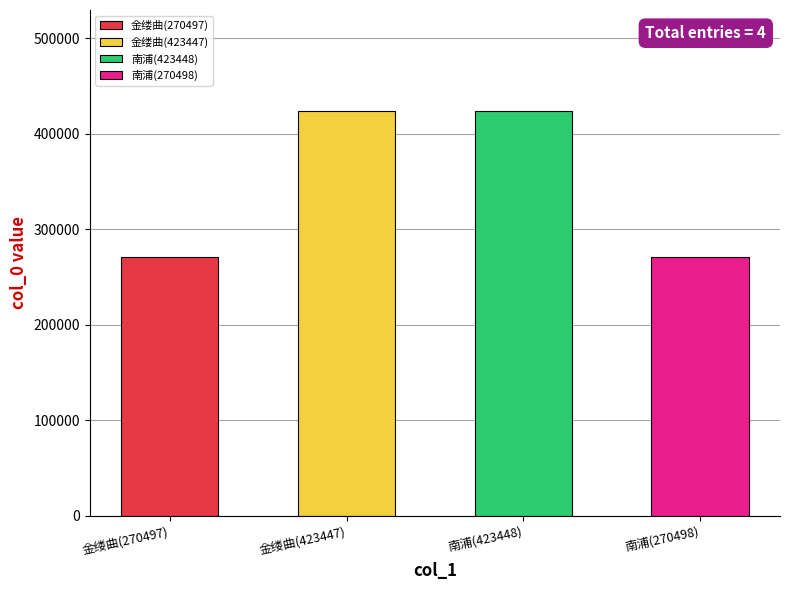

List the labels in order of value, smallest first.

金缕曲(270497), 南浦(270498), 金缕曲(423447), 南浦(423448)